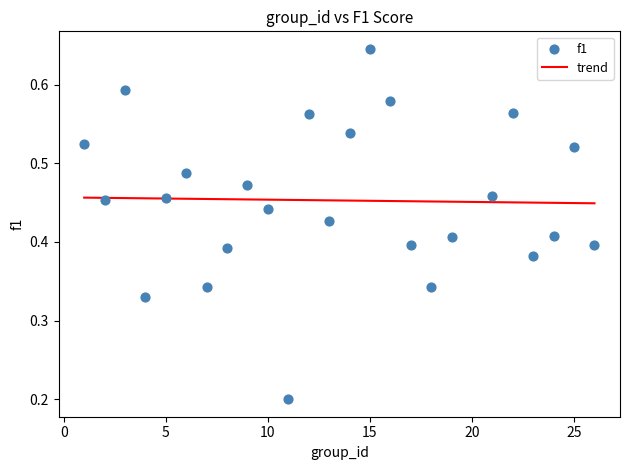

What is the range of X values (max minus min)?

25.0